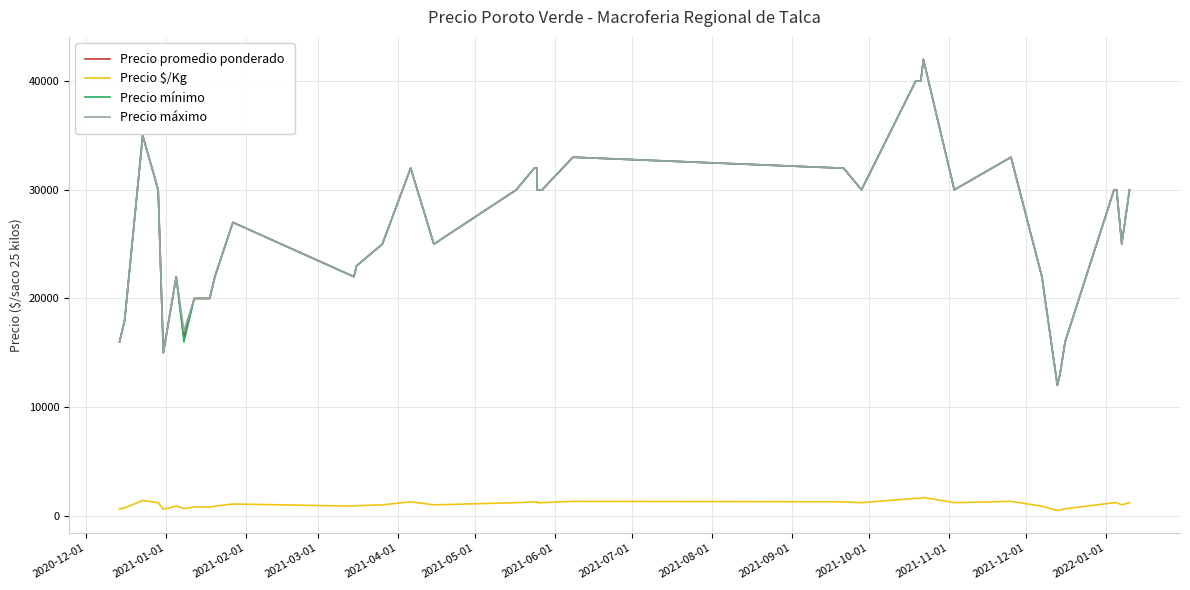

What are all the series names shown in the legend?

Precio promedio ponderado, Precio $/Kg, Precio mínimo, Precio máximo